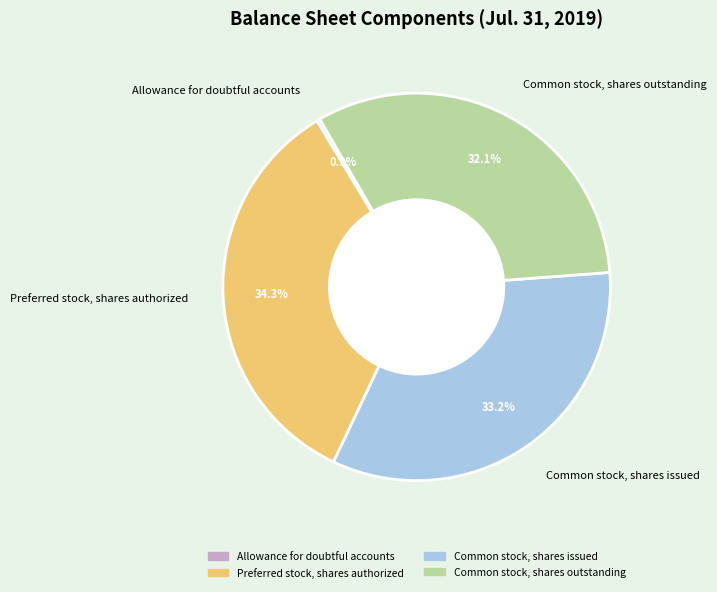

To the nearest percent, what portion does Preferred stock, shares authorized represent?

34%